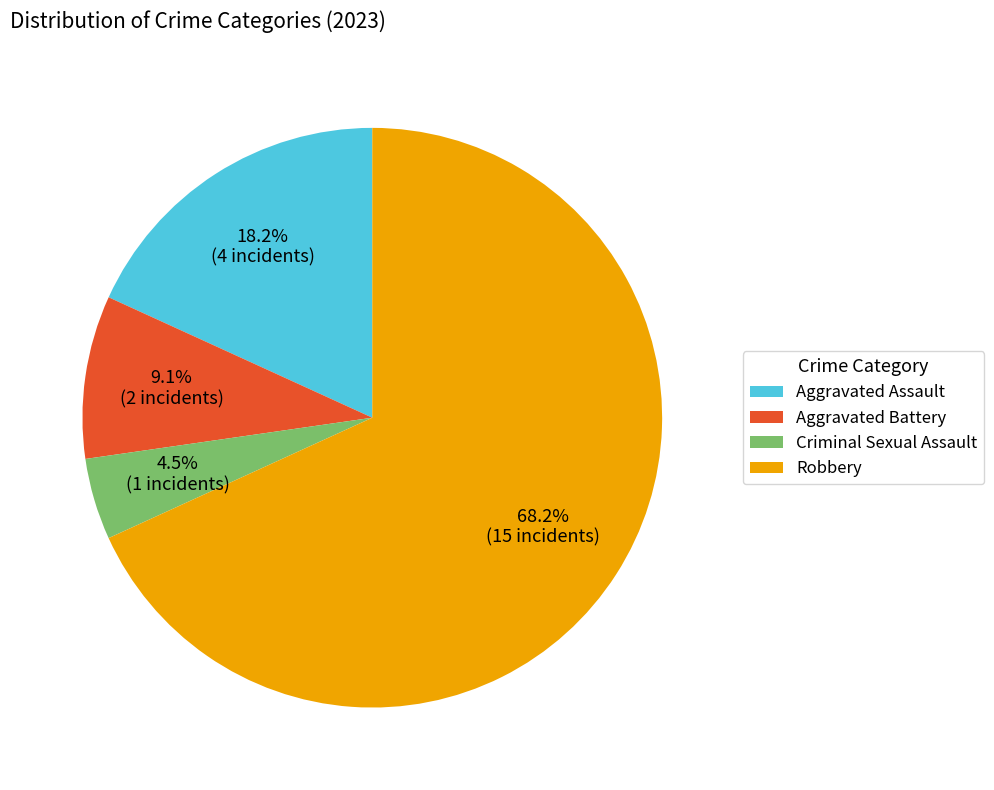

Is there a majority slice in this chart?

Yes